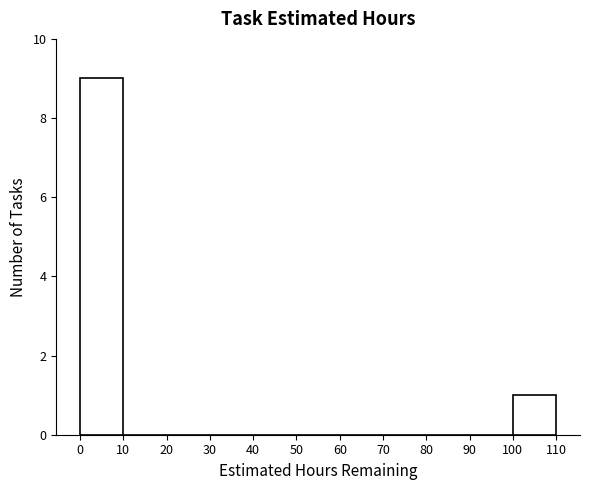

Which range on the x-axis has the tallest bar?

0 to 10